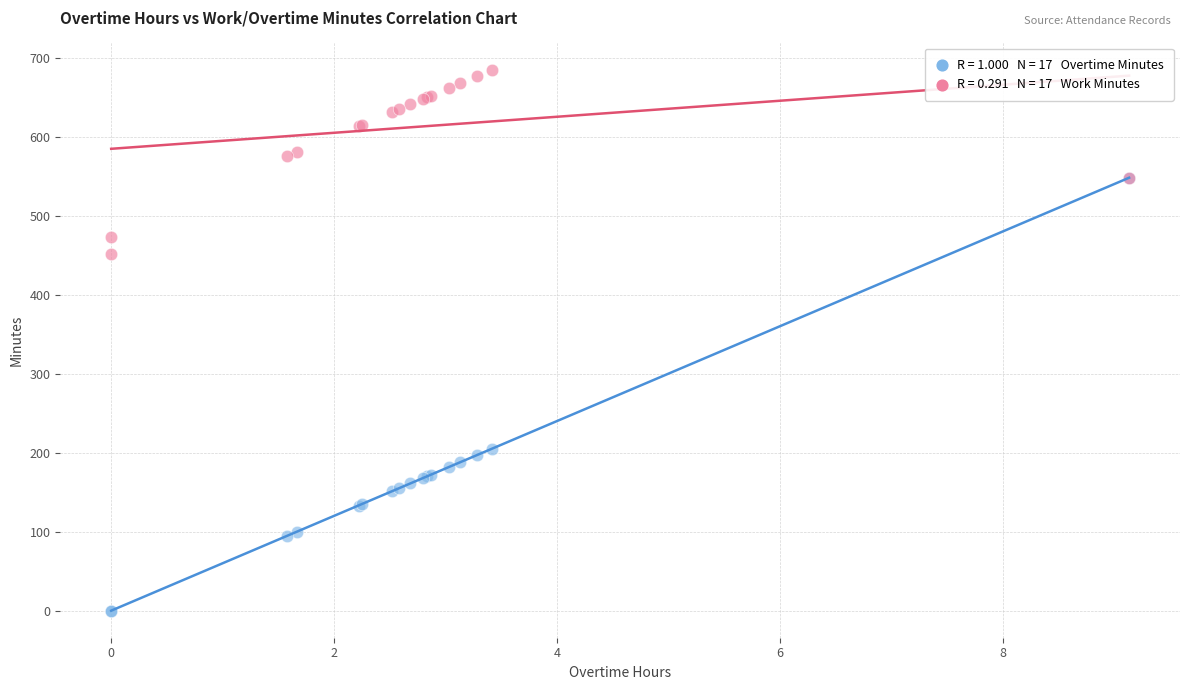

Across all series, what Y value is closest to 342?

452